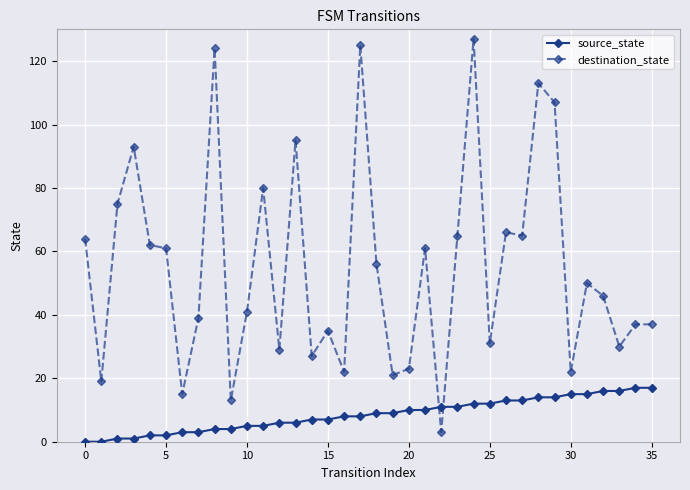

What is the value of the source_state point at the 25th from the left?

12